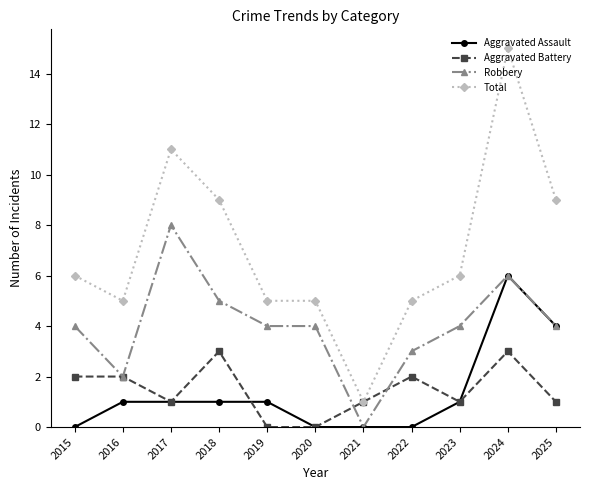

True or false: Total and Aggravated Assault intersect in this chart.

False